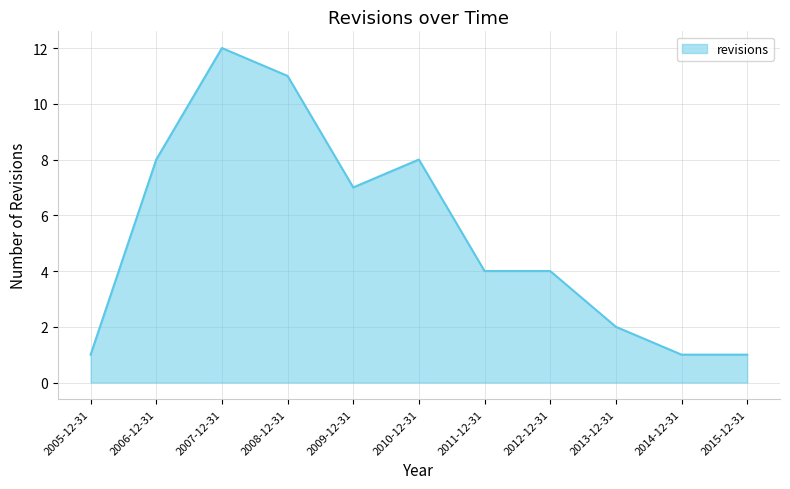

At which label does the data first exceed 4?

2006-12-31